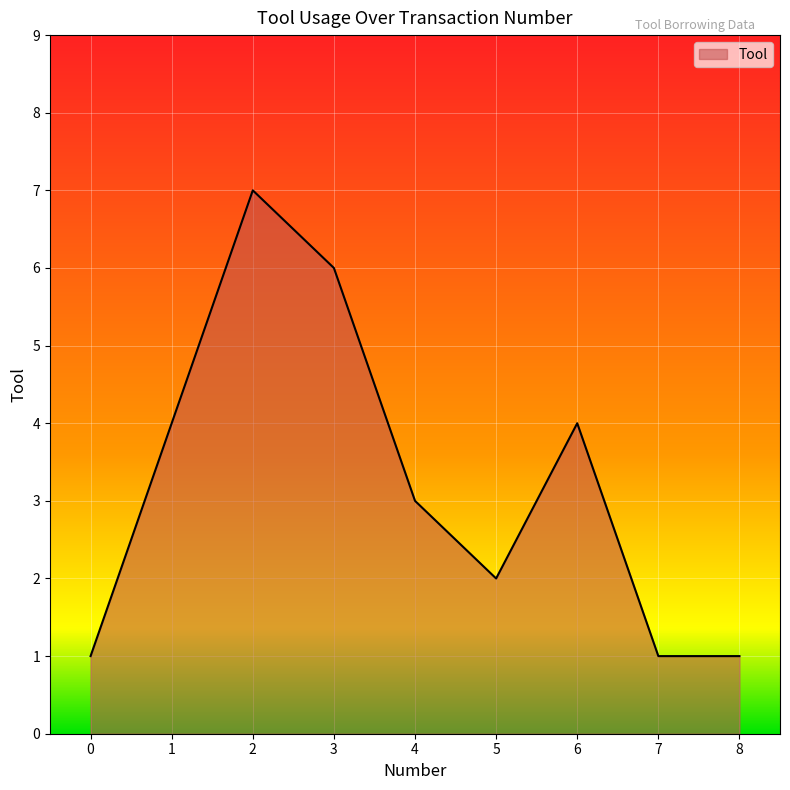

How many values are below 3?

4